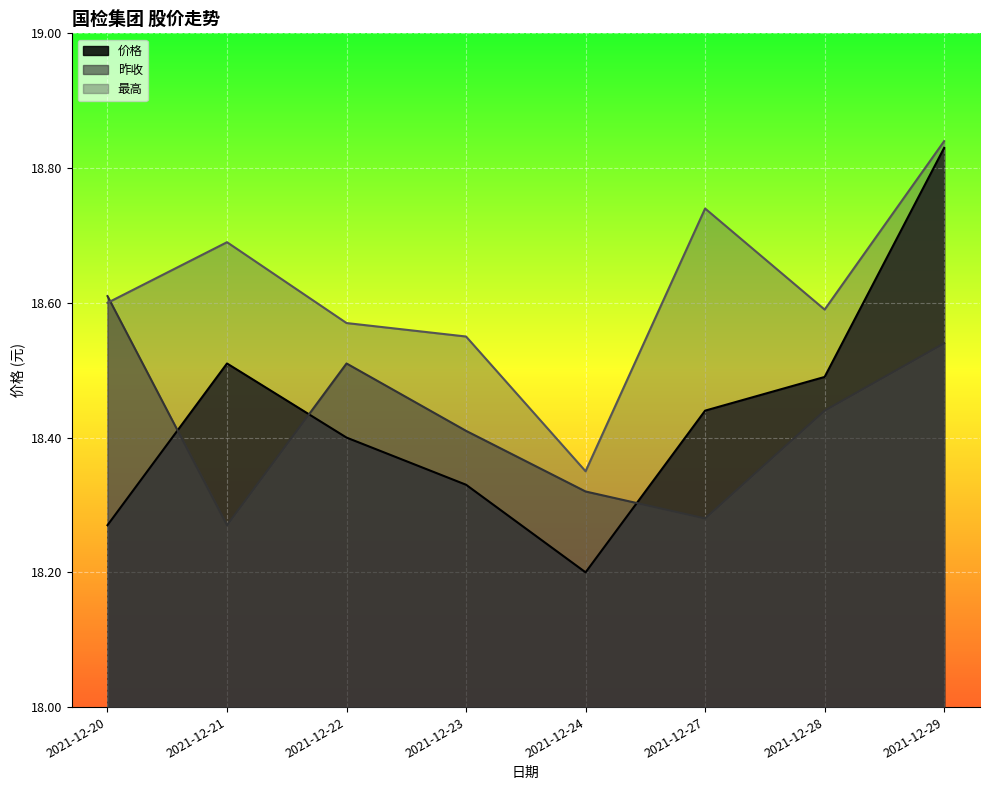

How many intersections are there between 最高 and 昨收?

1